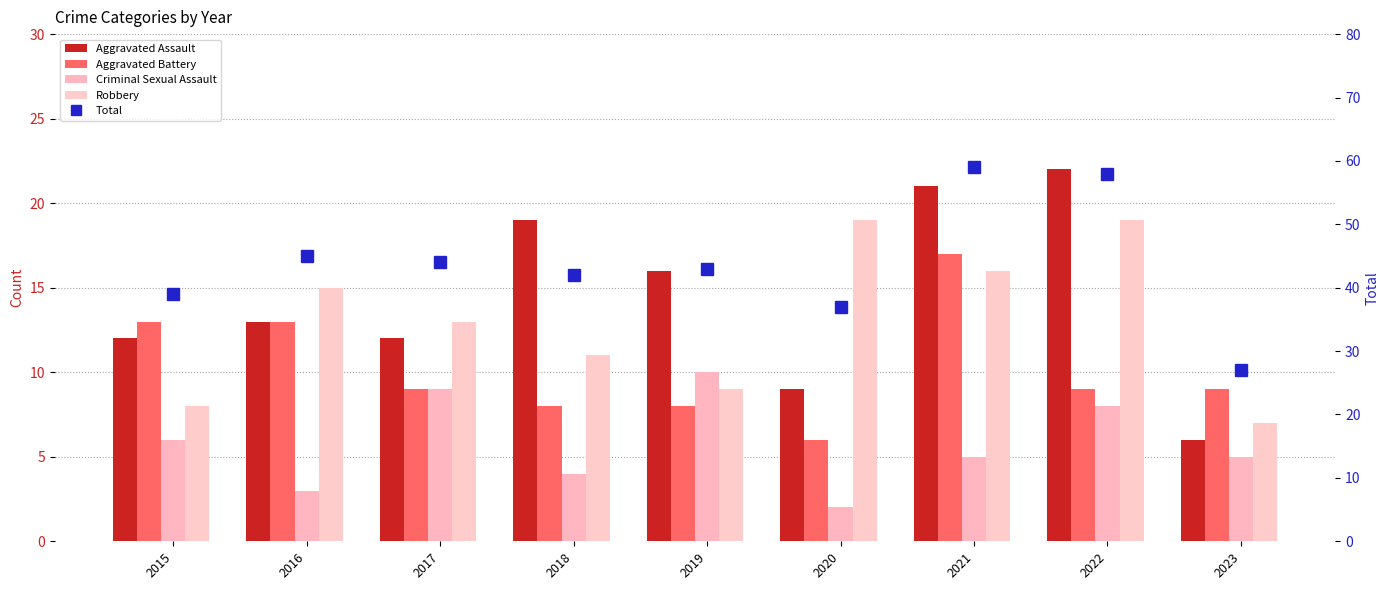

What is the difference between the second highest and minimum values in the Total series?

31